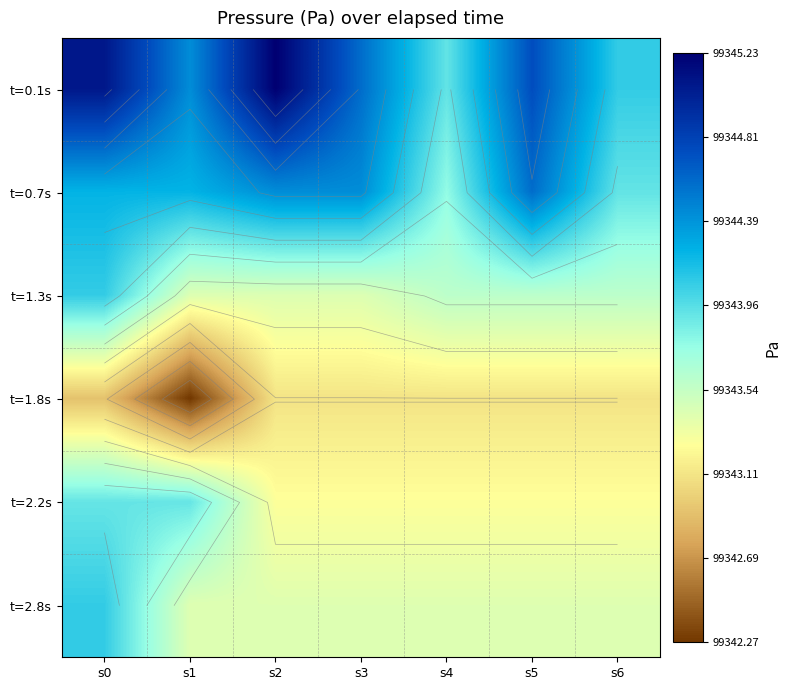

At which category does the chart reach its peak across all series?

s2